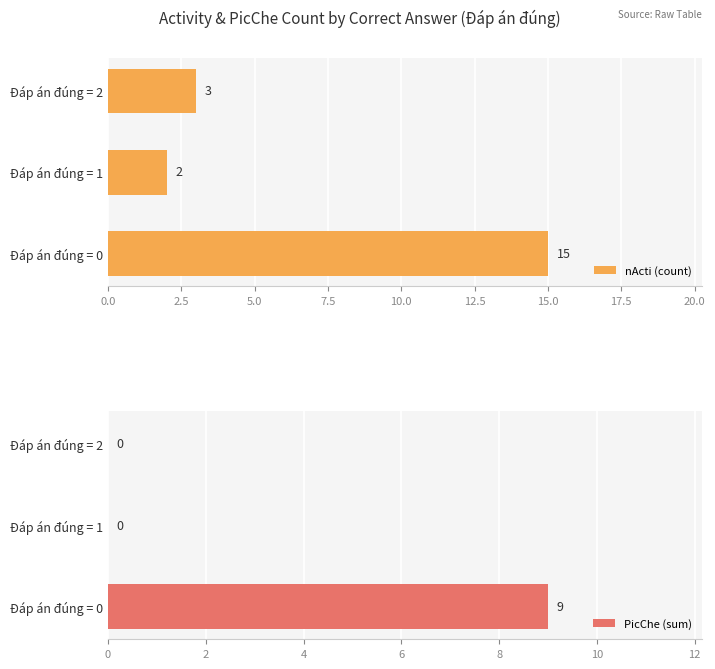

The PicChe (sum) series shows -3 at Đáp án đúng = 2. True or false?

False